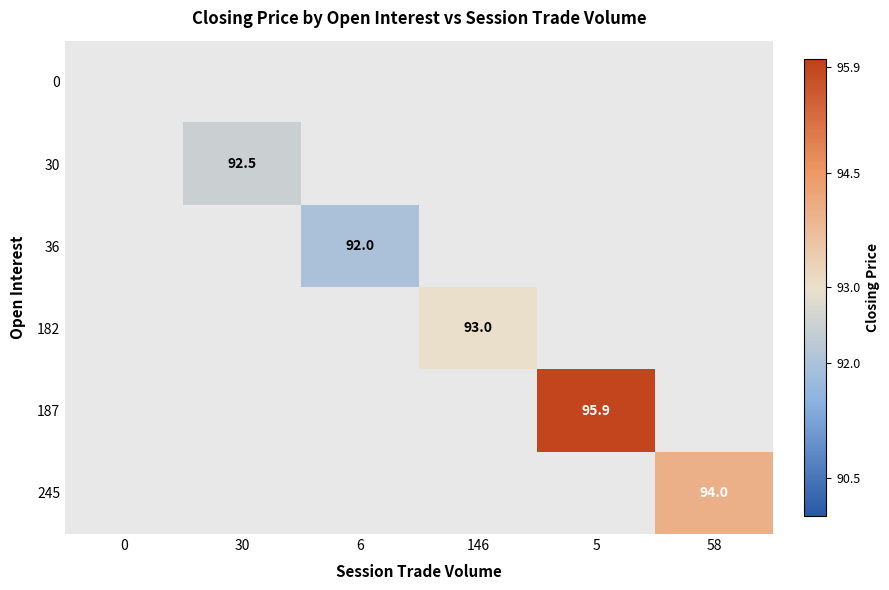

The 36 series shows 158.6 at 6. True or false?

False